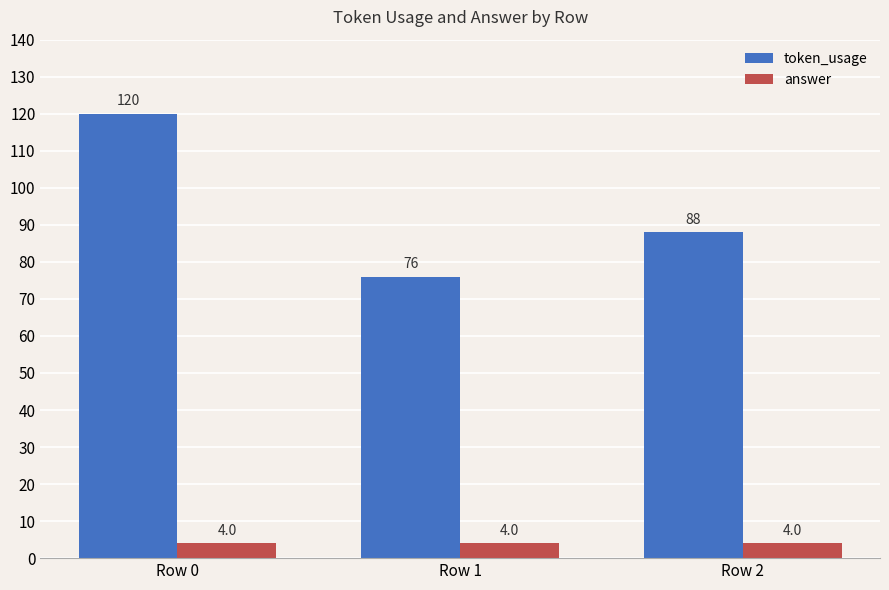

How many bars are there in total?

6